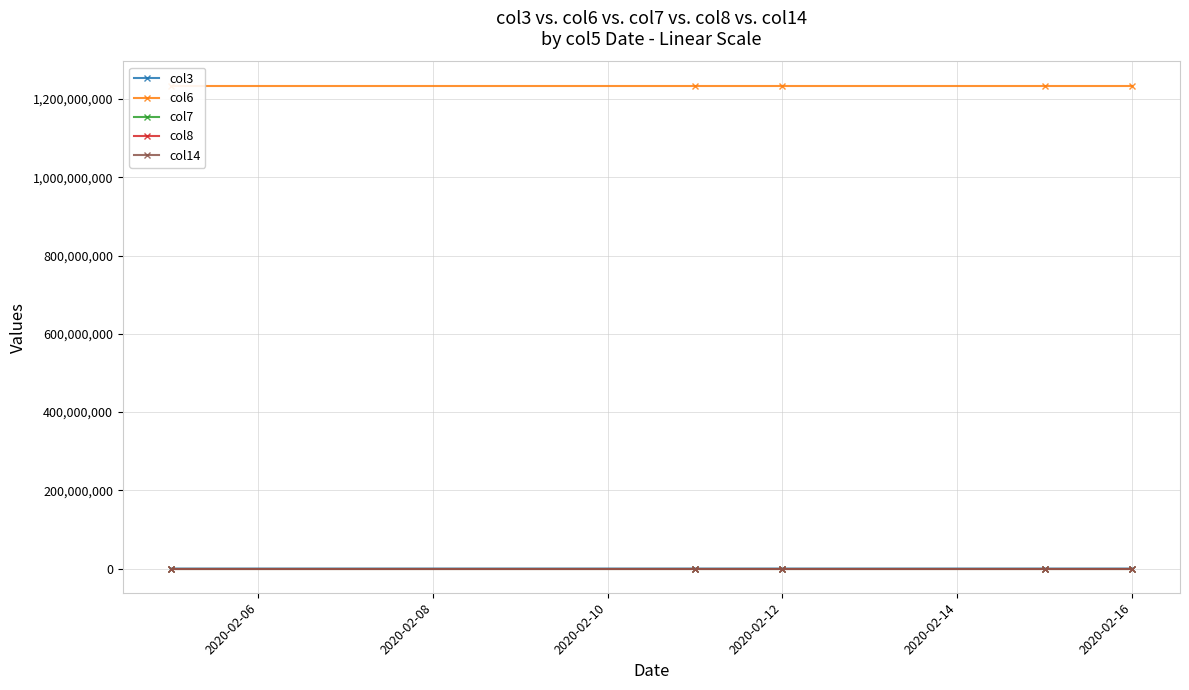

What is the maximum value shown in the chart?

1234242137